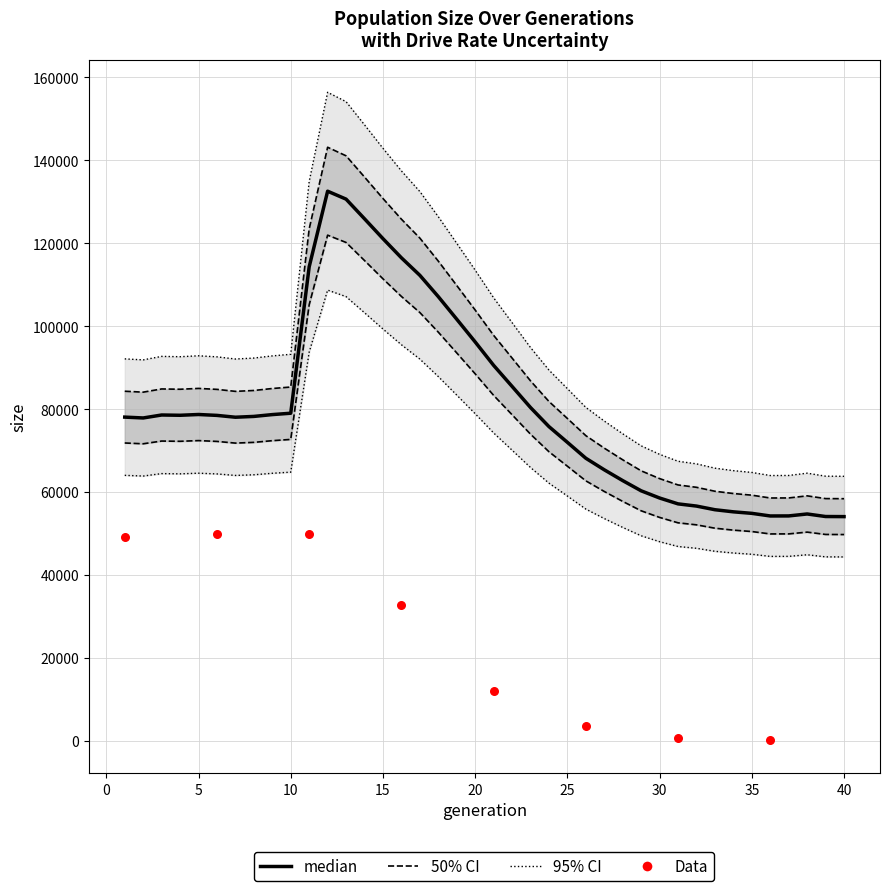

What is the total value across all series at 25?

71573.7